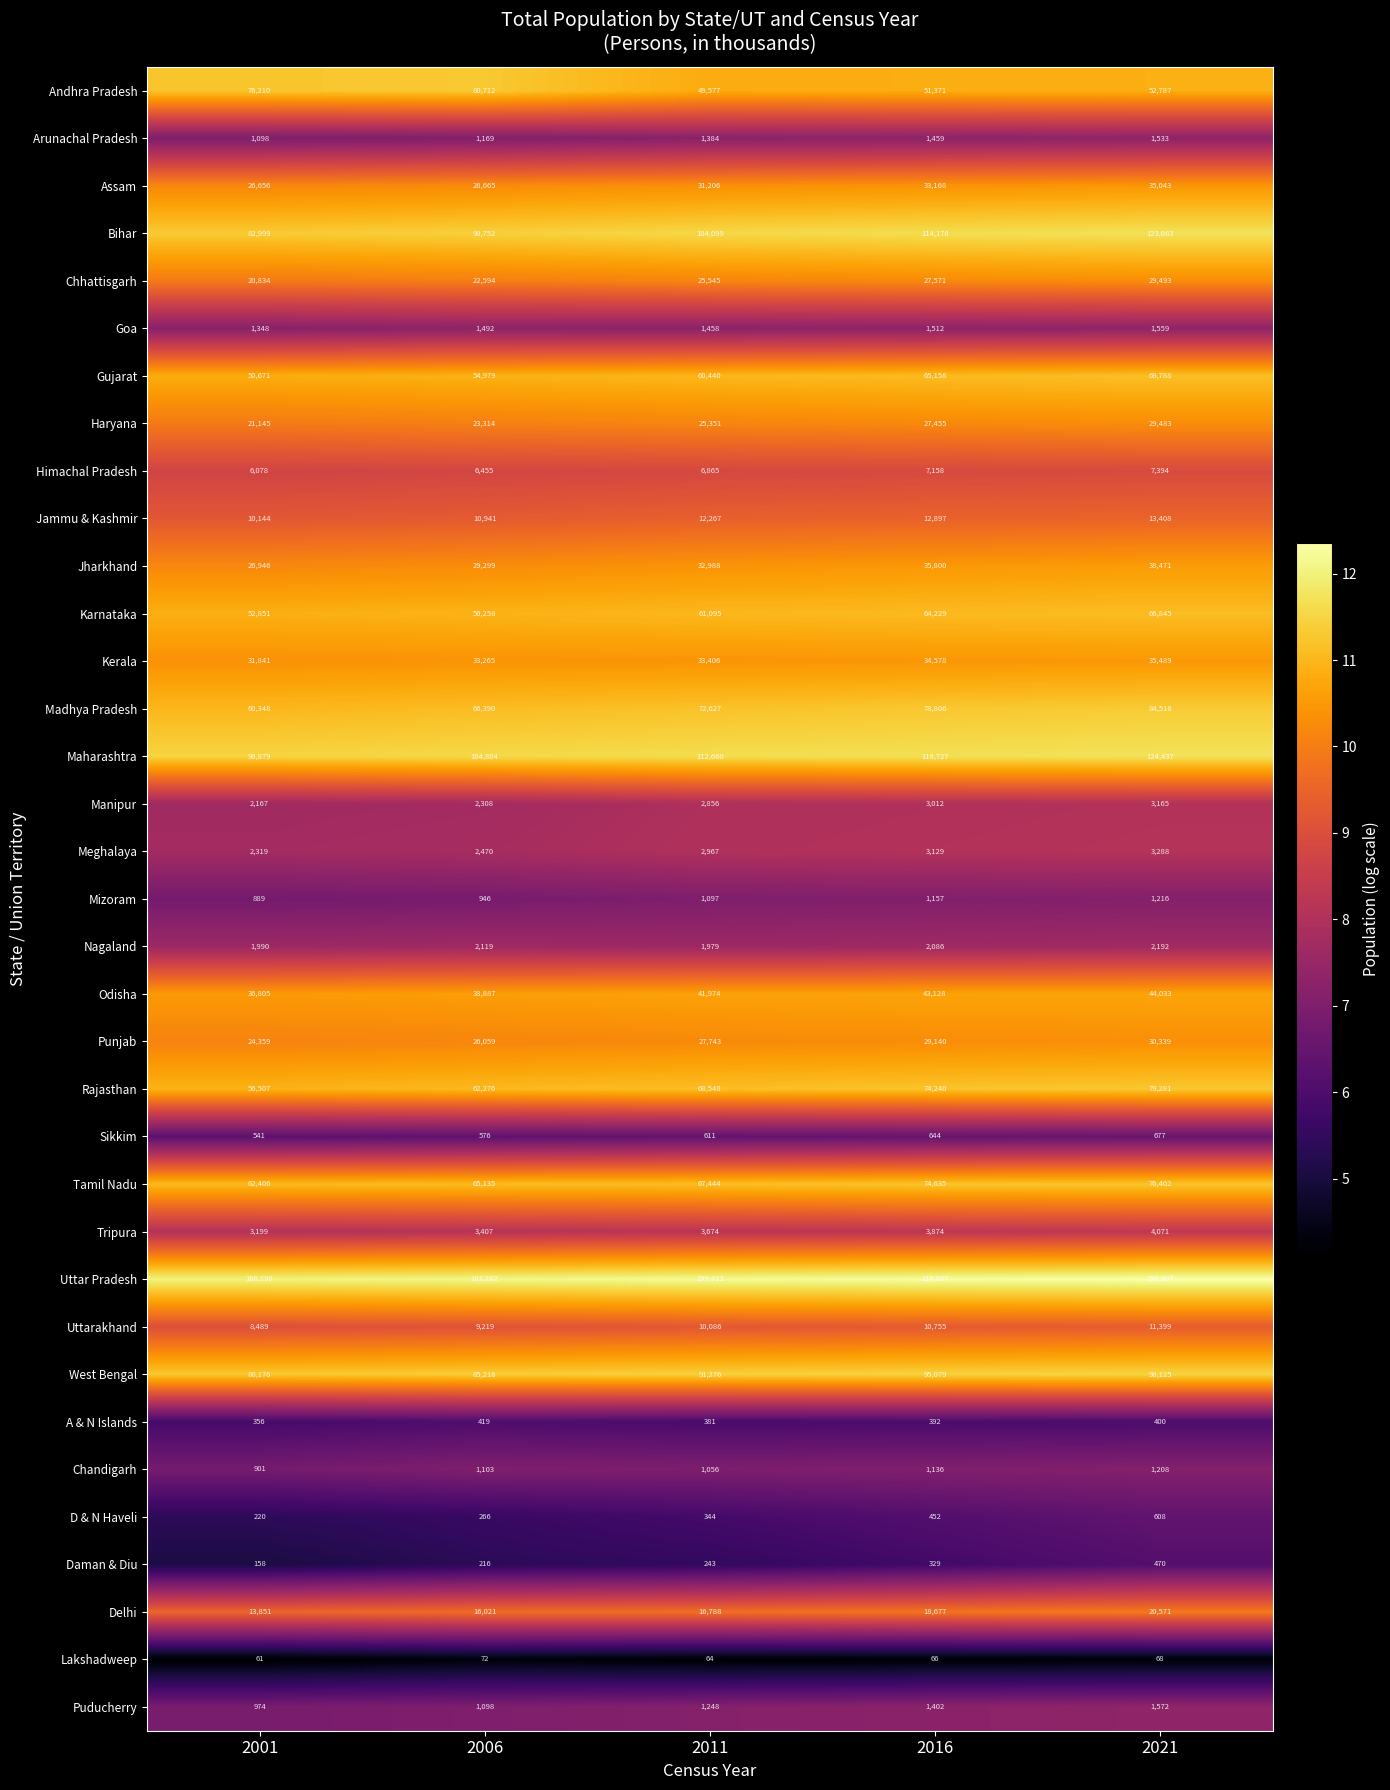

What is the sum of all Odisha values?

204827